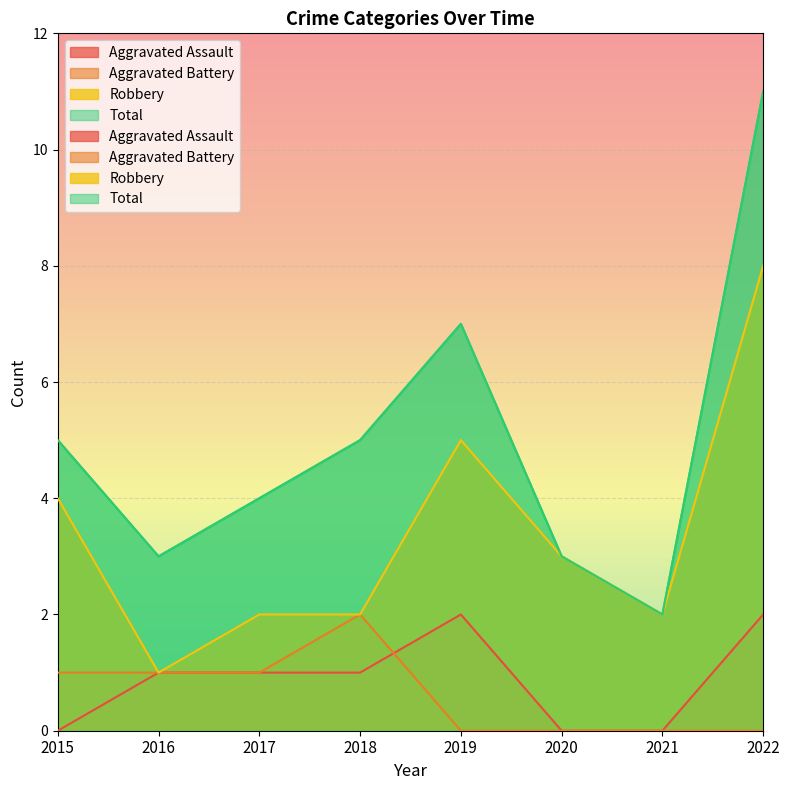

What are all the series names shown in the legend?

Aggravated Assault, Aggravated Battery, Robbery, Total